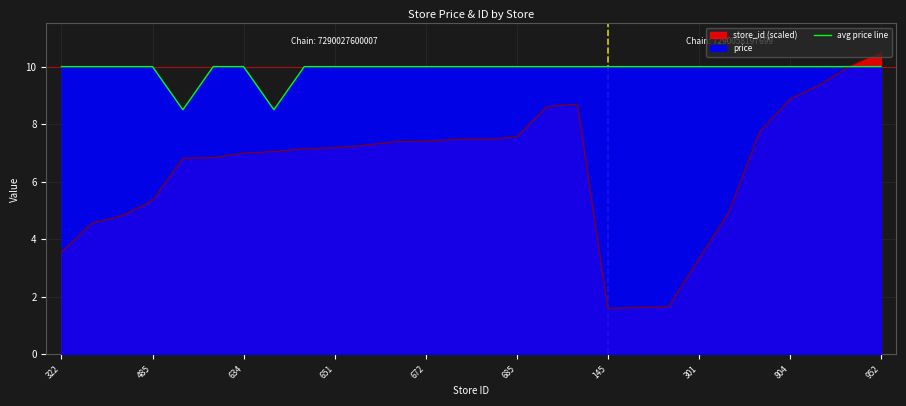

How many interior local valleys (lower than both neighbors) does the data have?

2